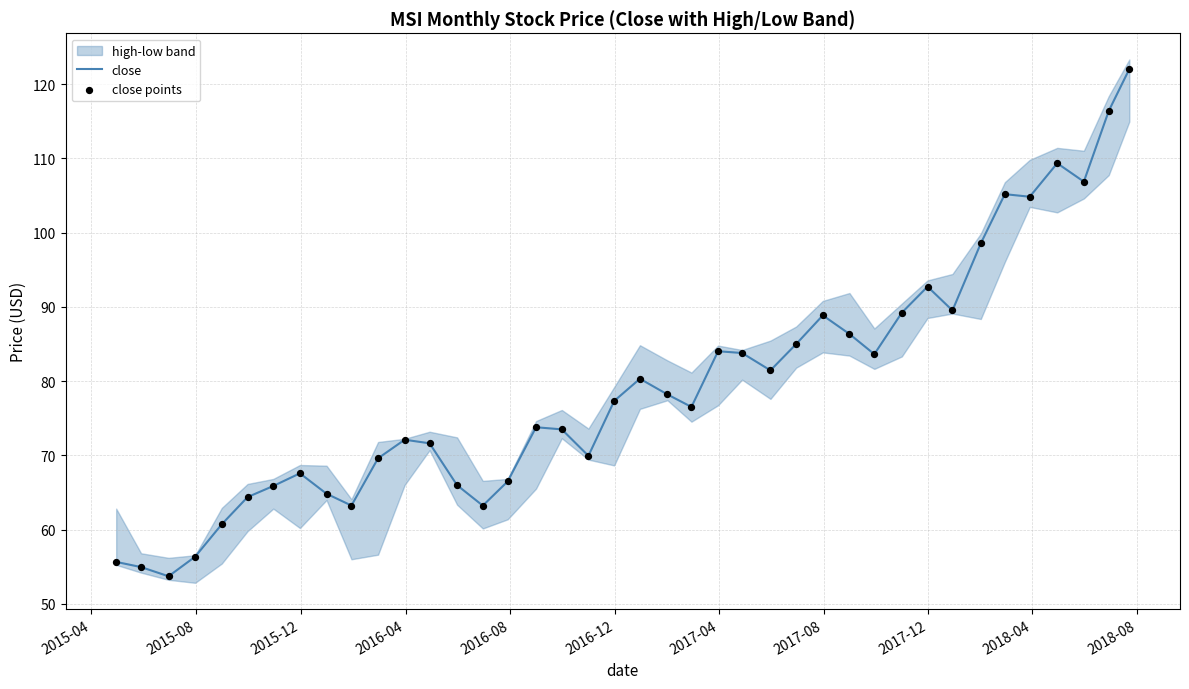

Which series reaches the maximum Y coordinate?

close